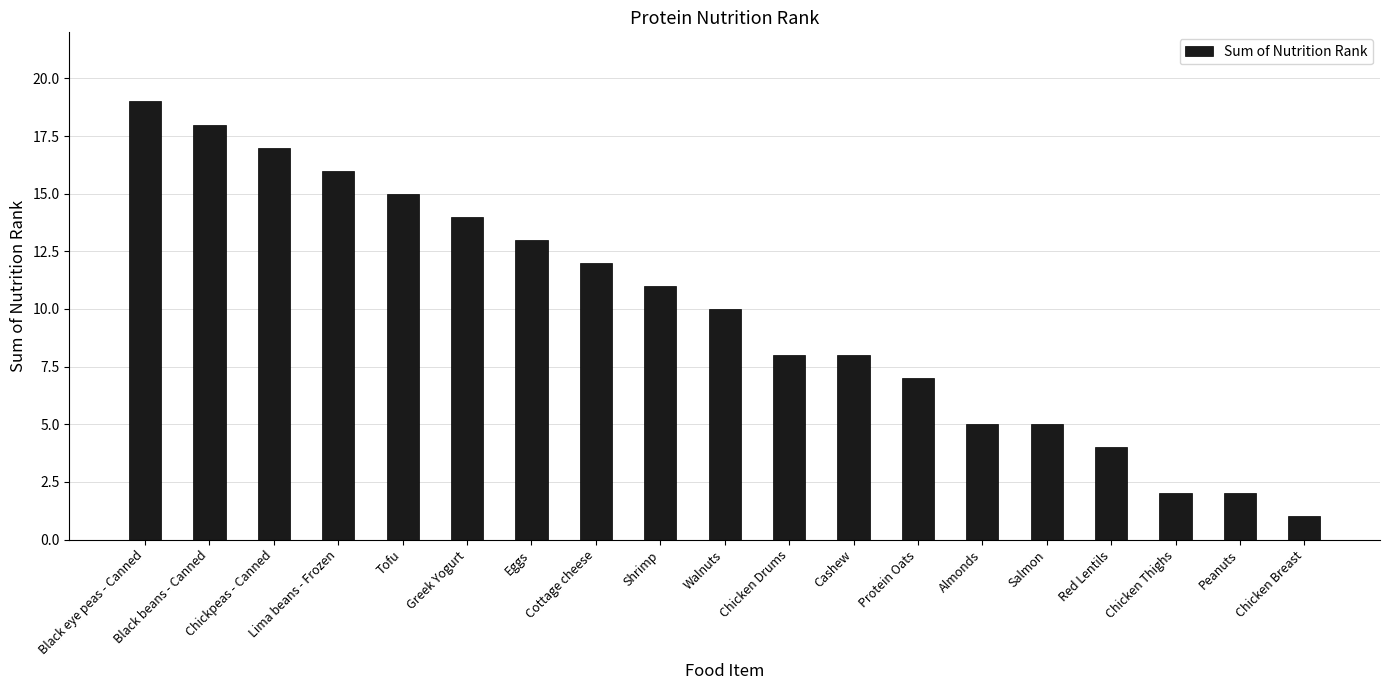

What is the maximum value shown in the chart?

19